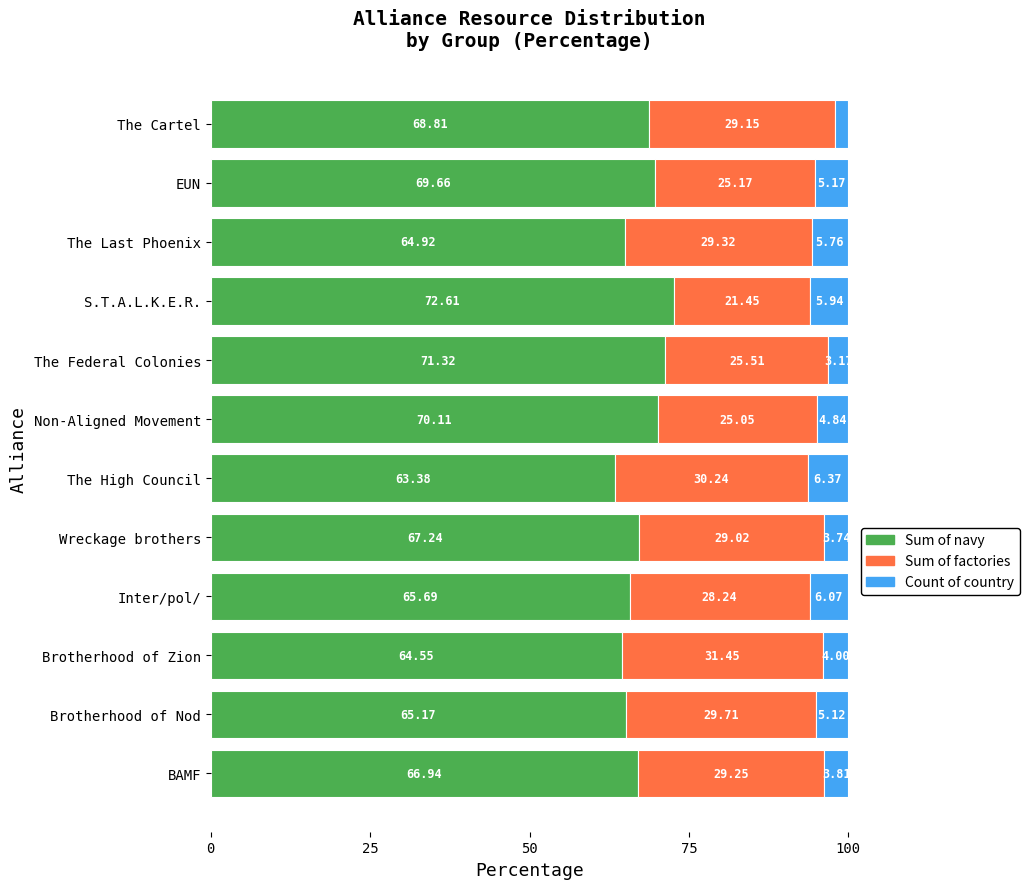

Which category has the lowest value in the Sum of navy series?

The High Council